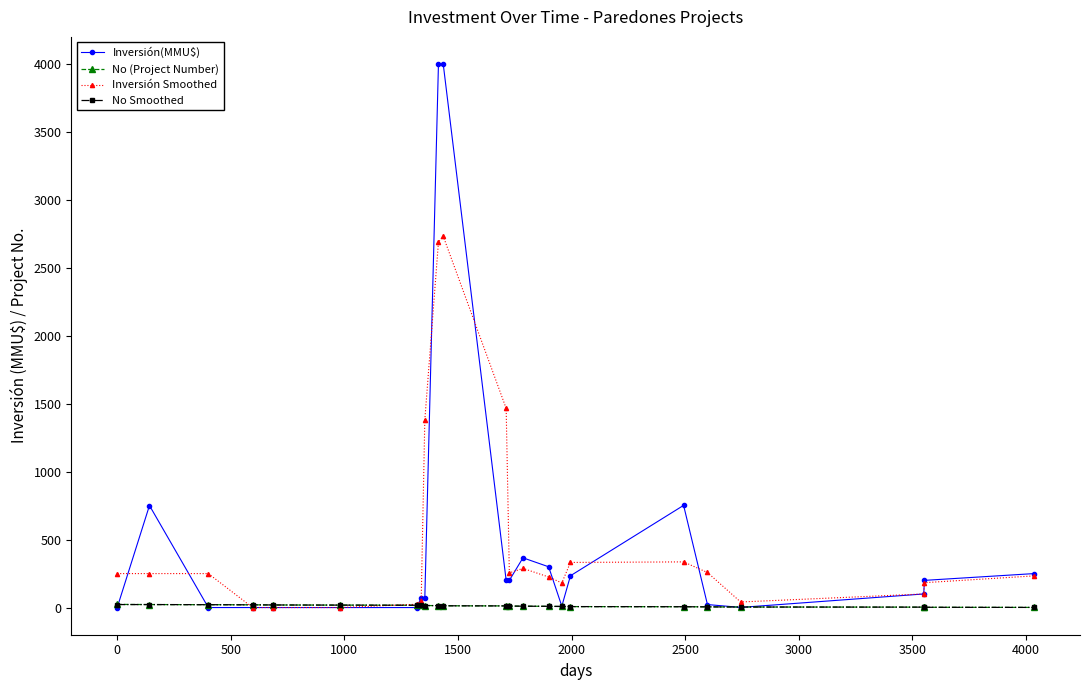

Which series has the widest spread of values?

Inversión(MMU$)